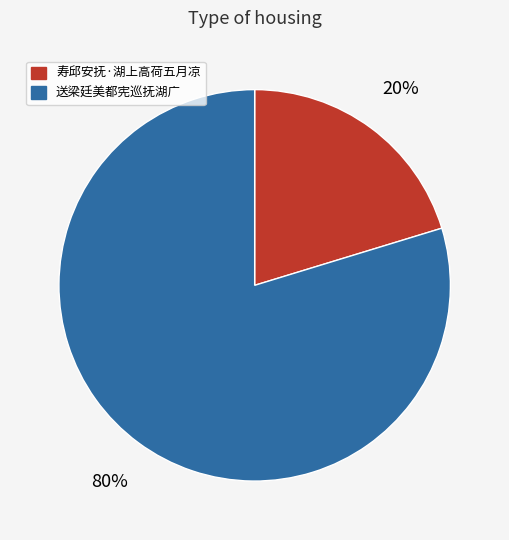

To the nearest percent, what is the combined percentage of 送梁廷美都宪巡抚湖广 and 寿邱安抚·湖上高荷五月凉?

100%